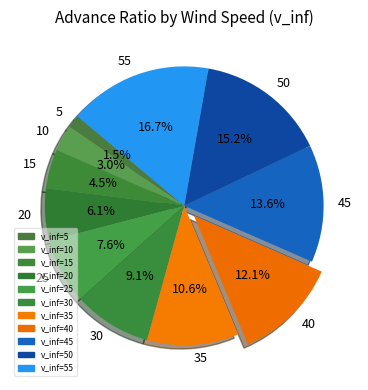

Is 35 the majority of the pie?

No